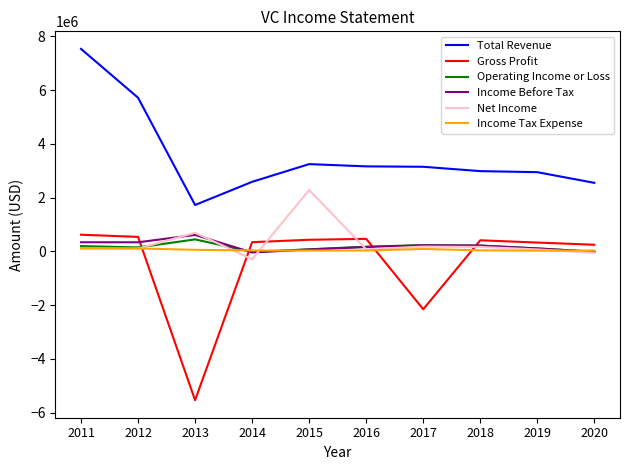

The value of Total Revenue at 2018 is 2984000. True or false?

True